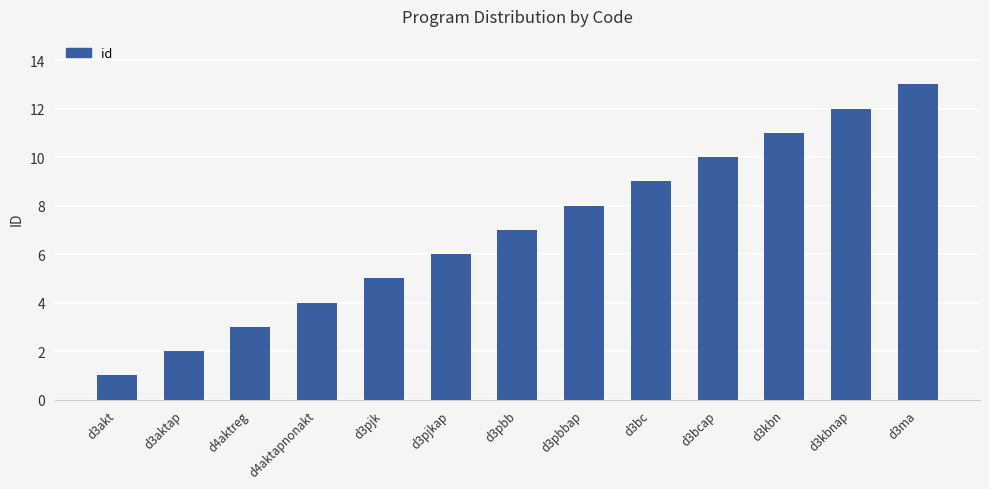

The value at d3ma is 13. True or false?

True